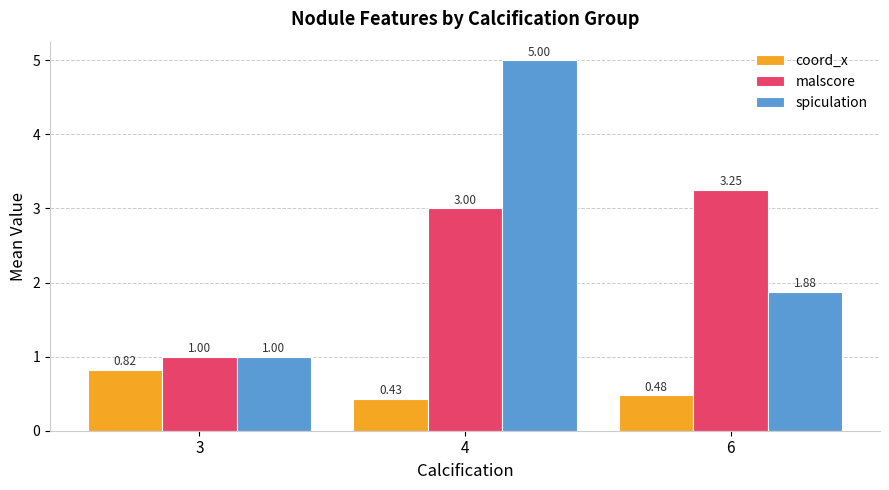

What is the sum of the coord_x values at 6 and 3?

1.3